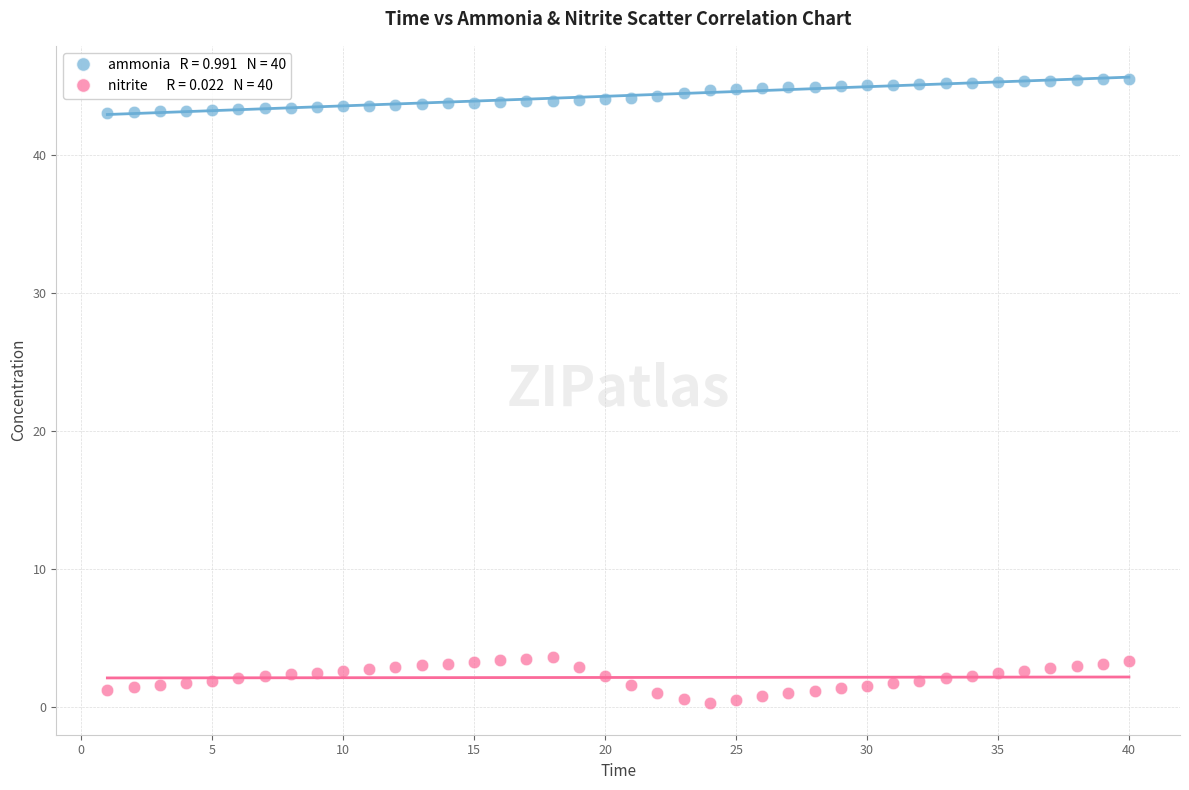

Across all data points, what is the range of X values (max minus min)?

39.0